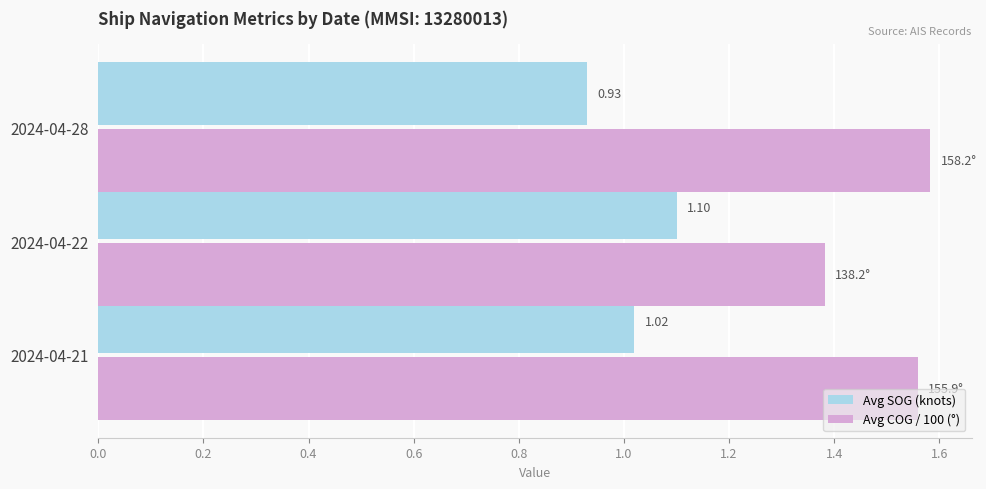

What is the total value across all series at 2024-04-21?

2.6